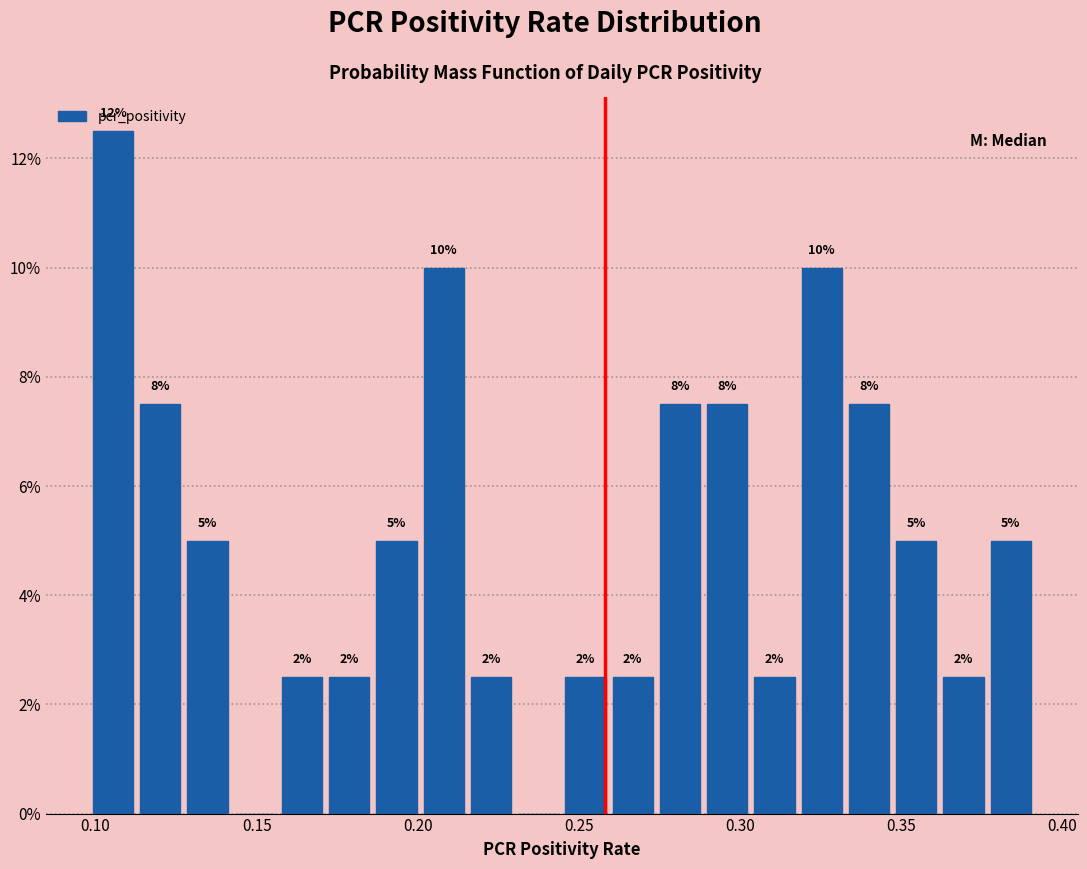

Read against the x-axis, roughly where is the centre of the tallest bar?

0.105